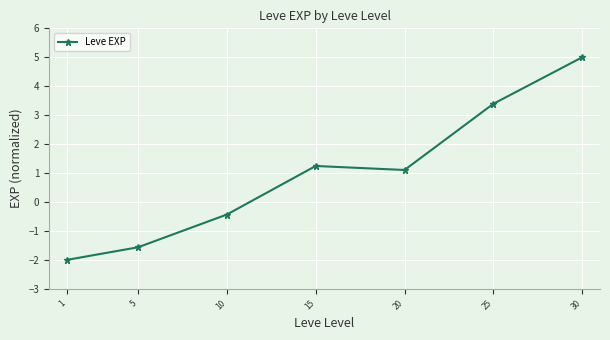

What is the value of the 5th point from the left?

1.1